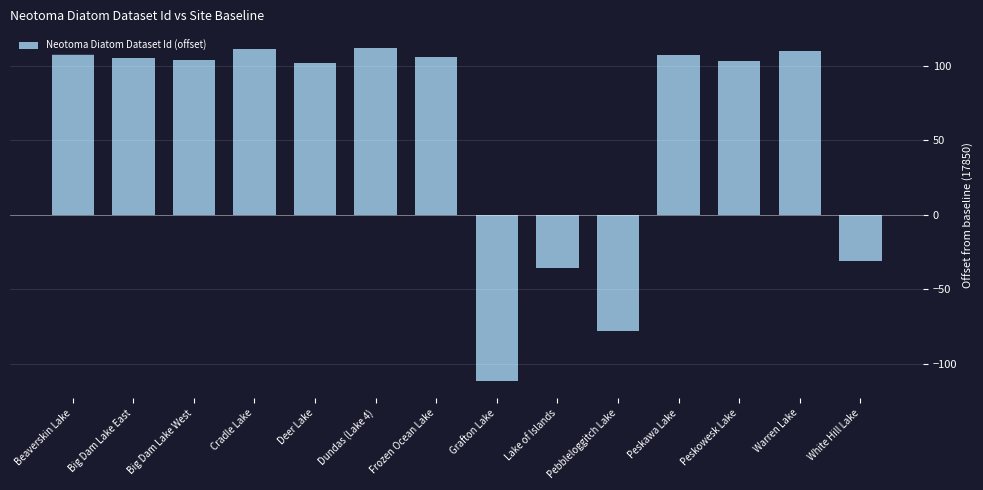

What is the sum of all values?

811